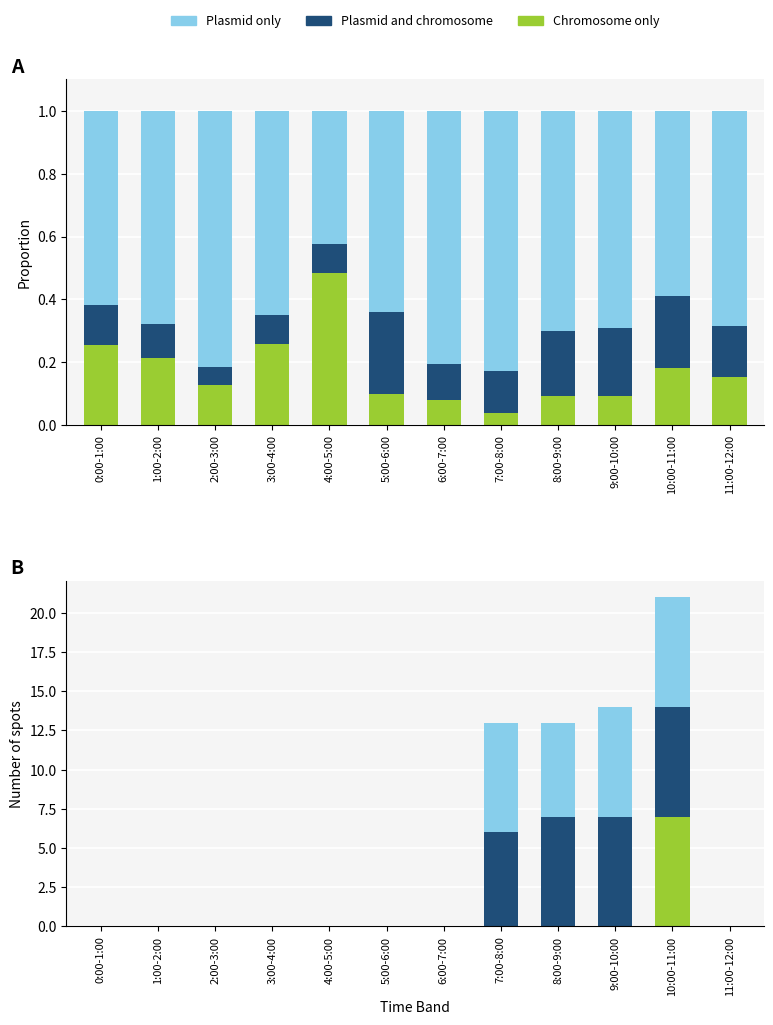

At which category does the chart reach its minimum across all series?

0:00-1:00